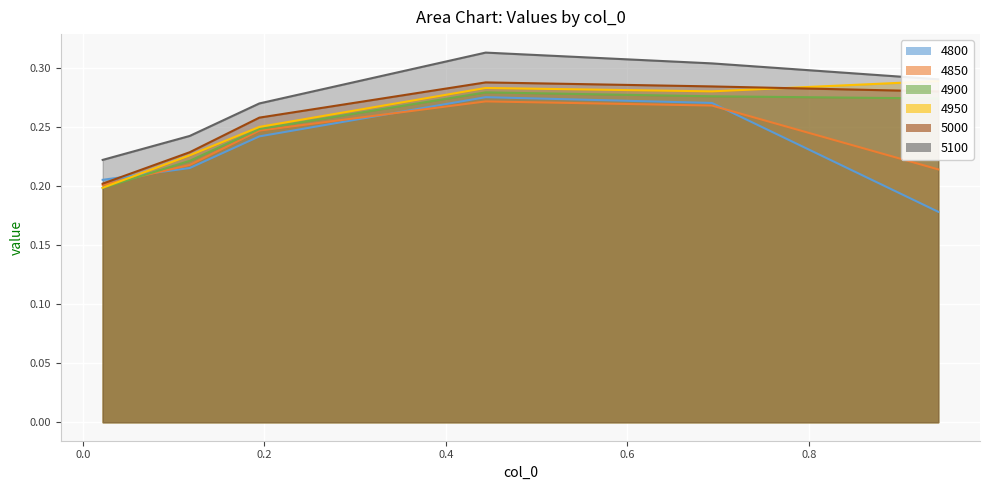

The 5000 series shows 0.3 at 0.9424657534246575. True or false?

True